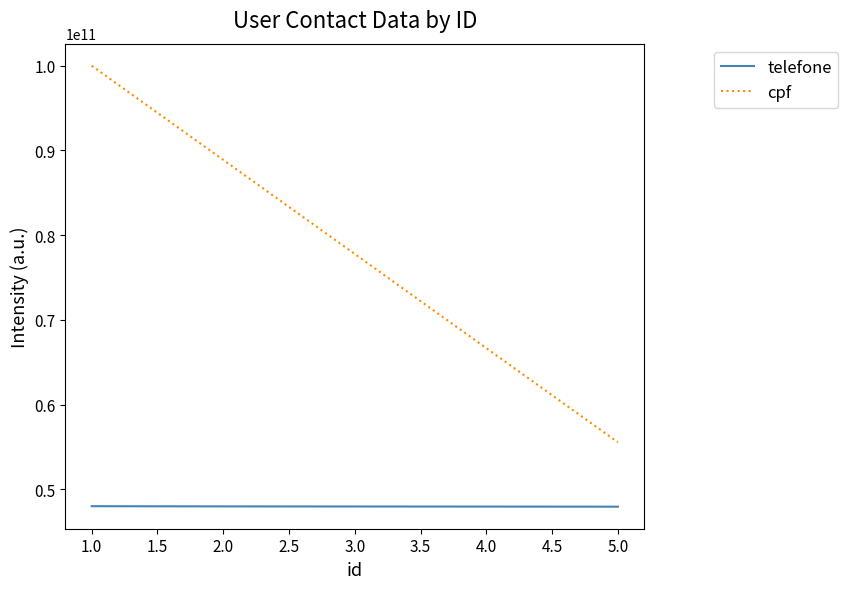

True or false: telefone and cpf cross at least once.

False